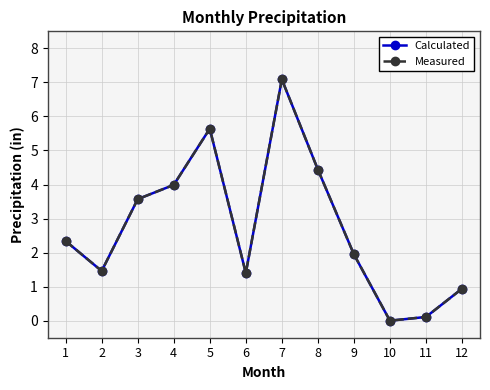

Reading right to left, extract all data points from this chart.

Calculated: 0.9	0.1	0.0	1.9	4.4	7.1	1.4	5.6	4.0	3.6	1.5	2.3
Measured: 0.9	0.1	0.0	1.9	4.4	7.1	1.4	5.6	4.0	3.6	1.5	2.3